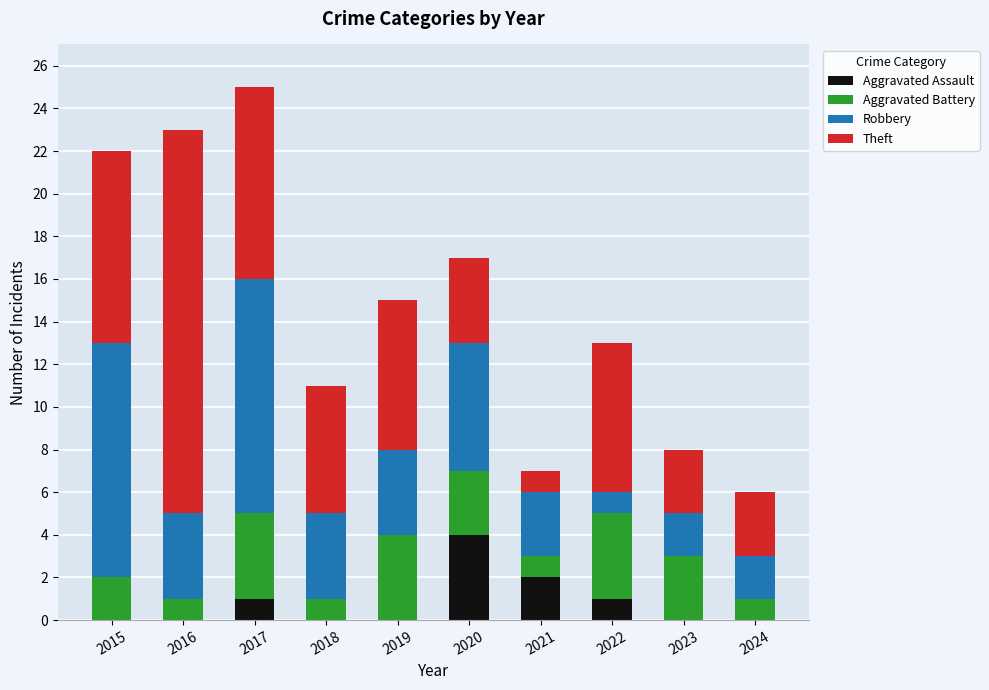

What is the total value across all series at 2018?

11